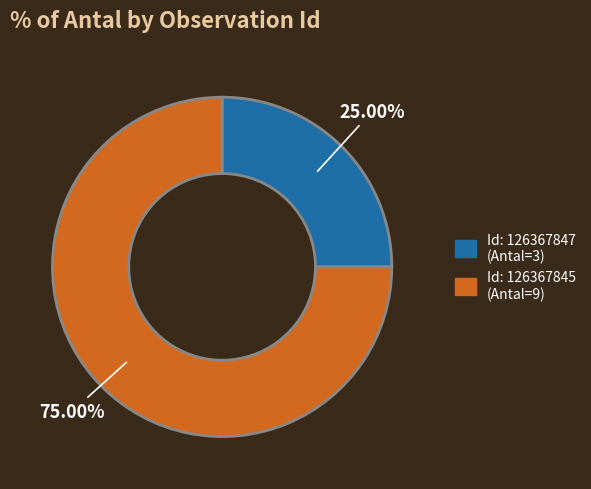

Rank the categories by value from highest to lowest.

Id: 126367845 (Antal=9), Id: 126367847 (Antal=3)